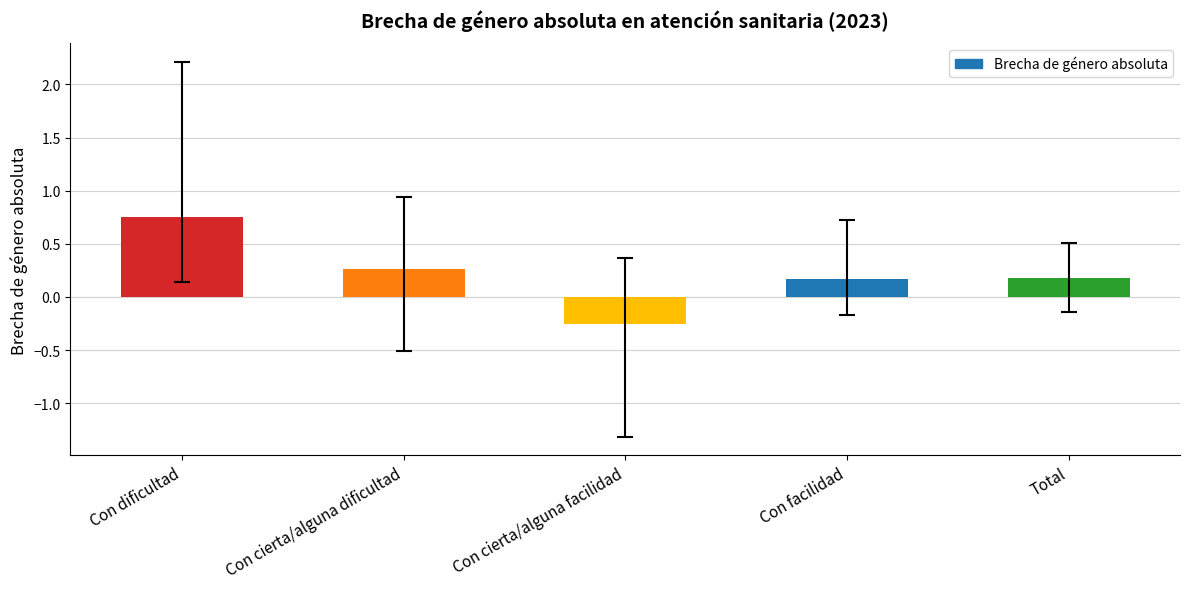

What is the value of the 4th bar from the left?

0.2